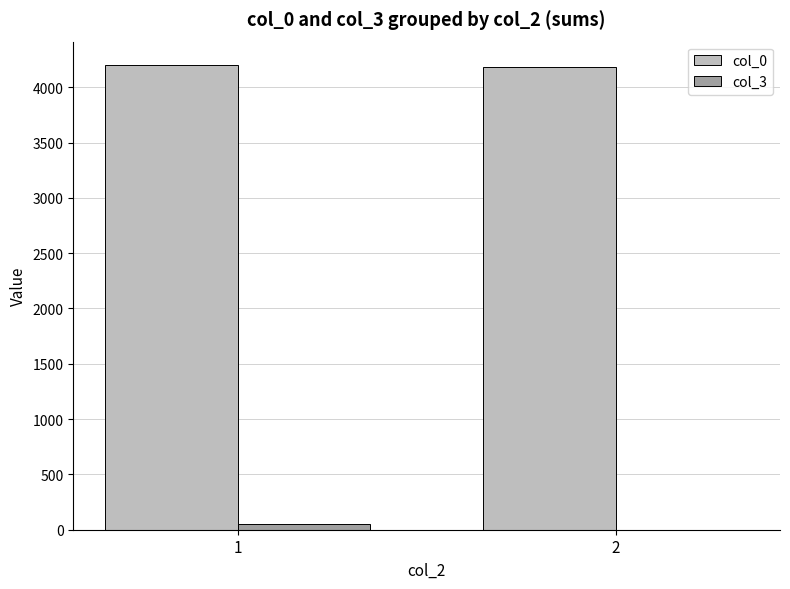

At which category is the sum across all series the highest?

1